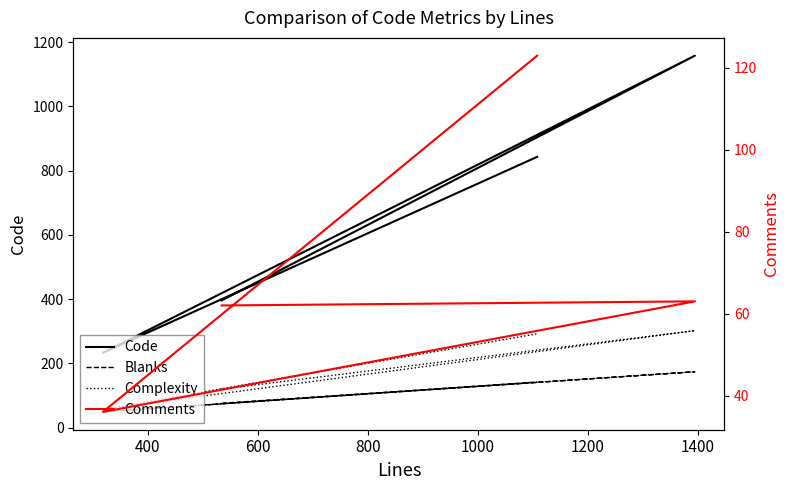

What are all the series names shown in the legend?

Code, Blanks, Complexity, Comments